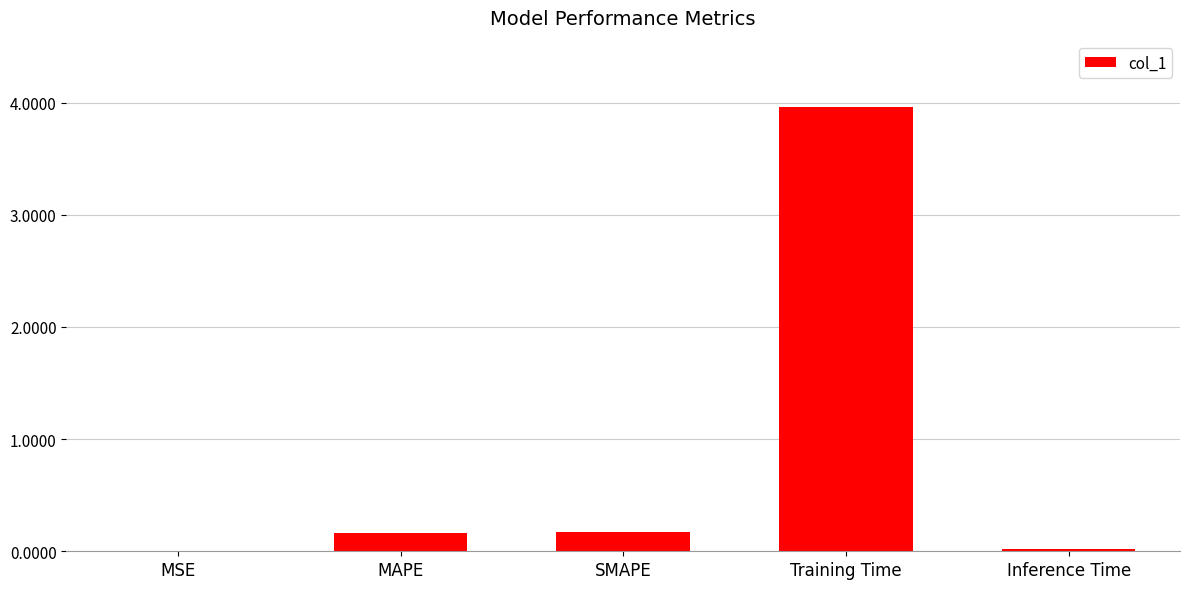

What is the greatest value displayed?

4.0